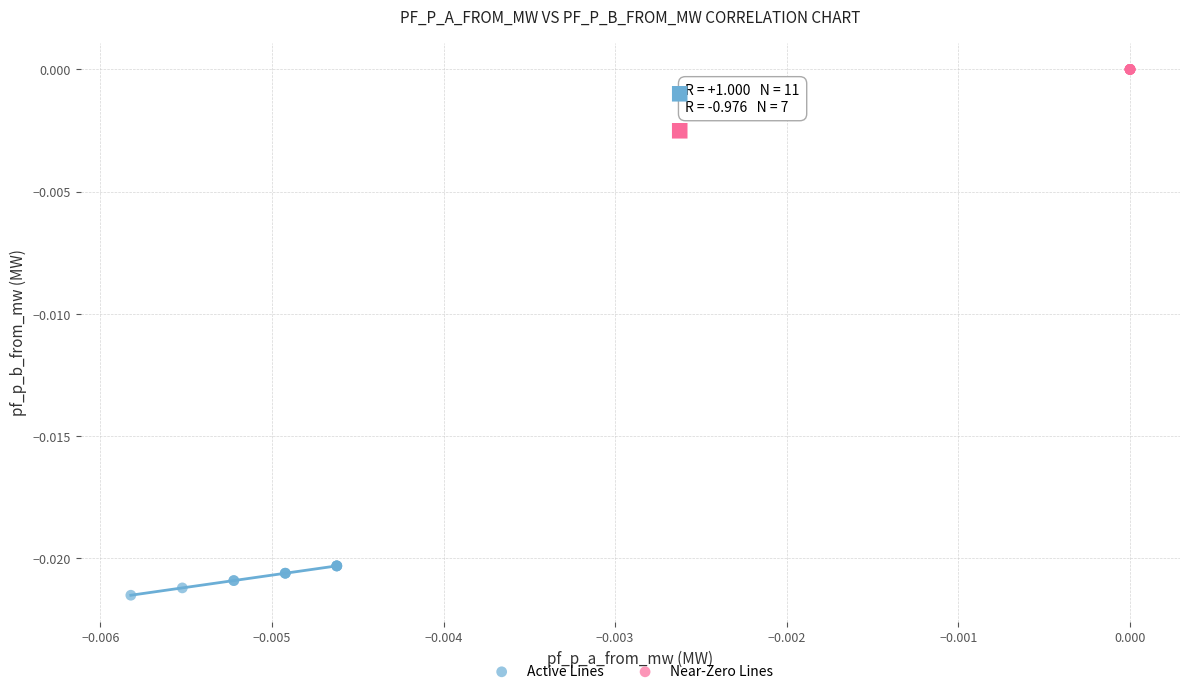

Which series has the widest spread of Y values?

Active Lines